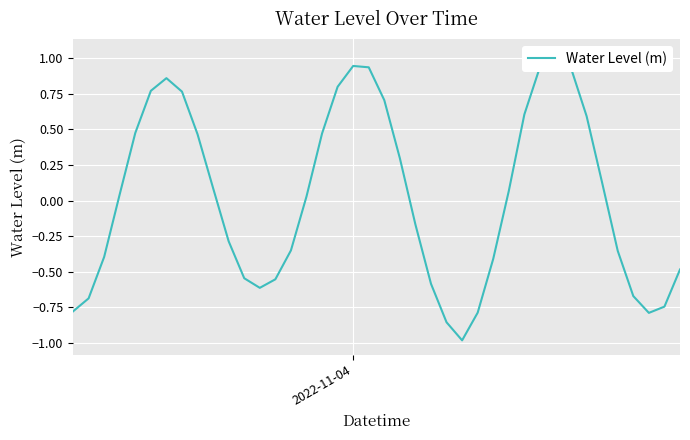

What is the minimum value shown in the chart?

-1.0